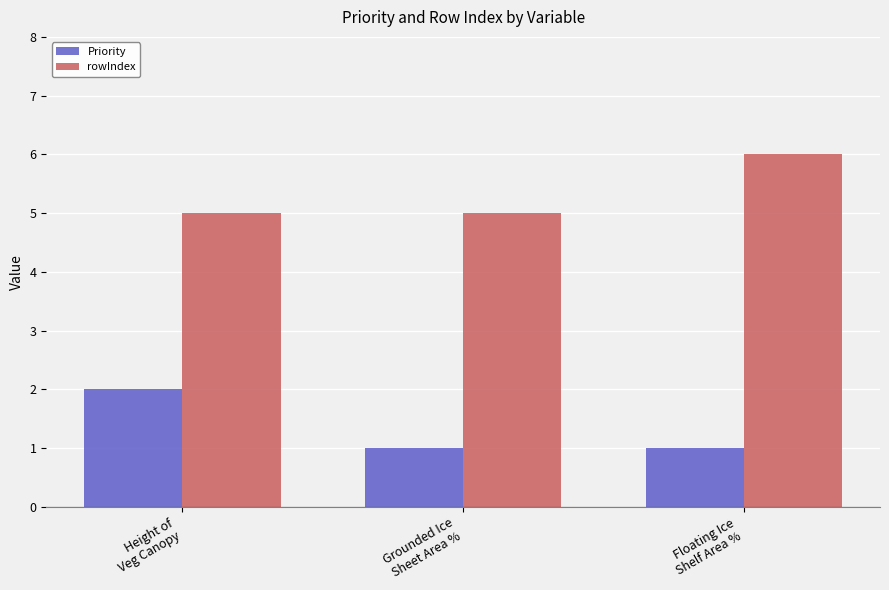

What is the maximum value for rowIndex?

6